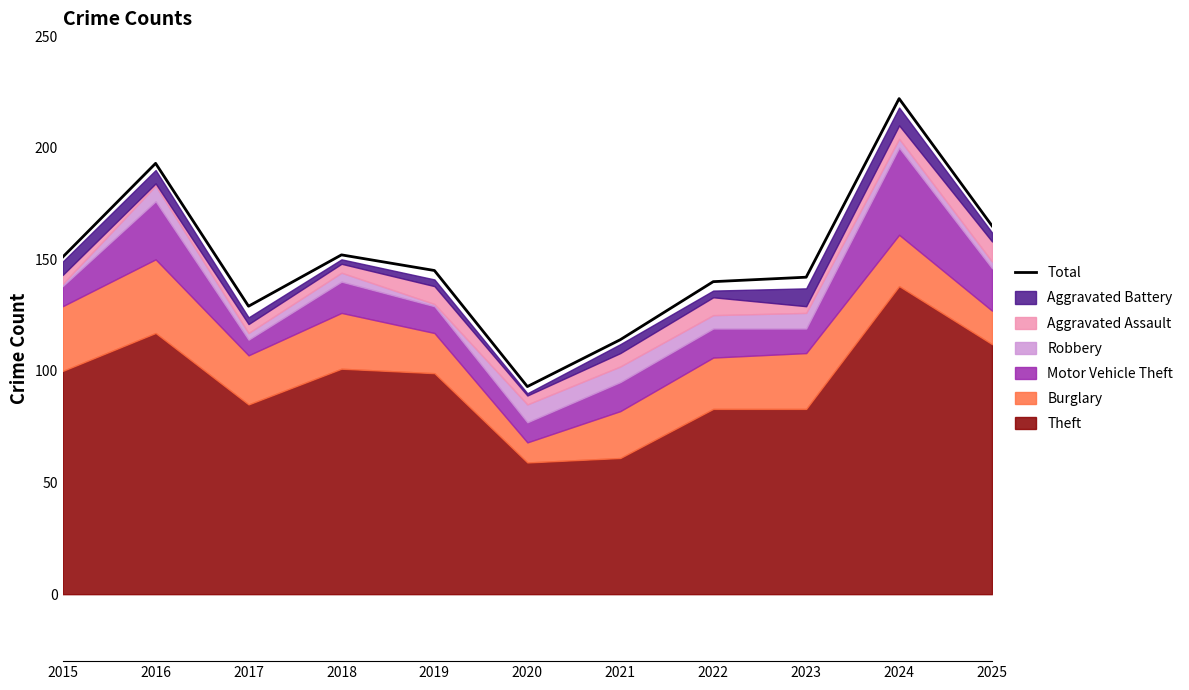

What is the difference between the second highest and minimum values?

100